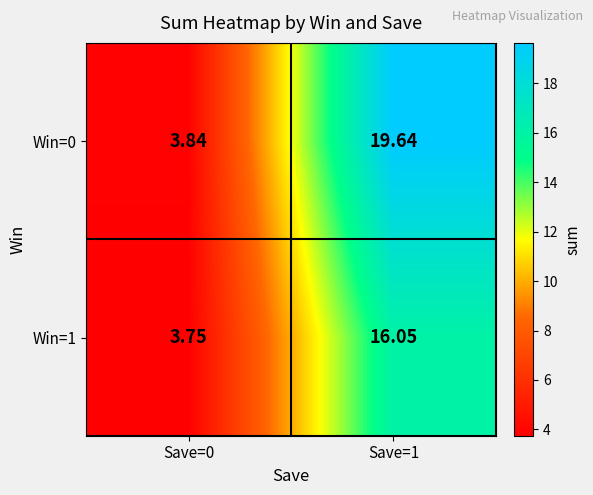

Is the value of Win=0 at Save=0 greater than the value of Win=1 at Save=1?

No